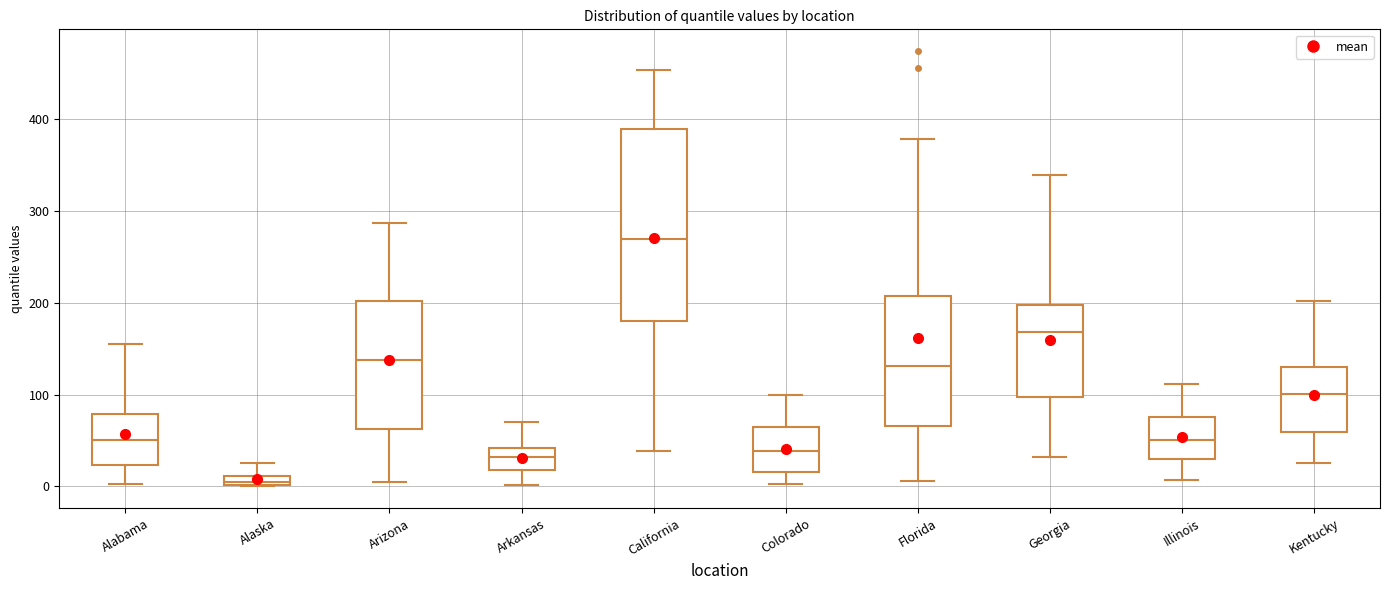

Which box is the tallest, from its lower edge to its upper edge?

California